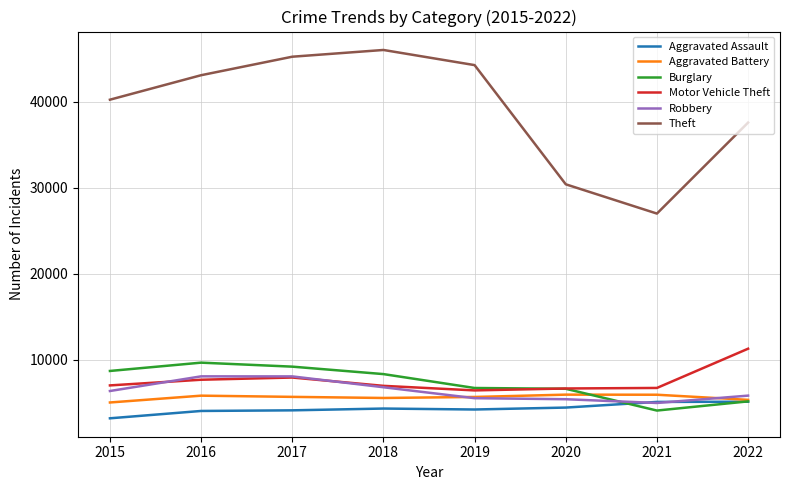

Which label corresponds to the largest value in the chart?

2018